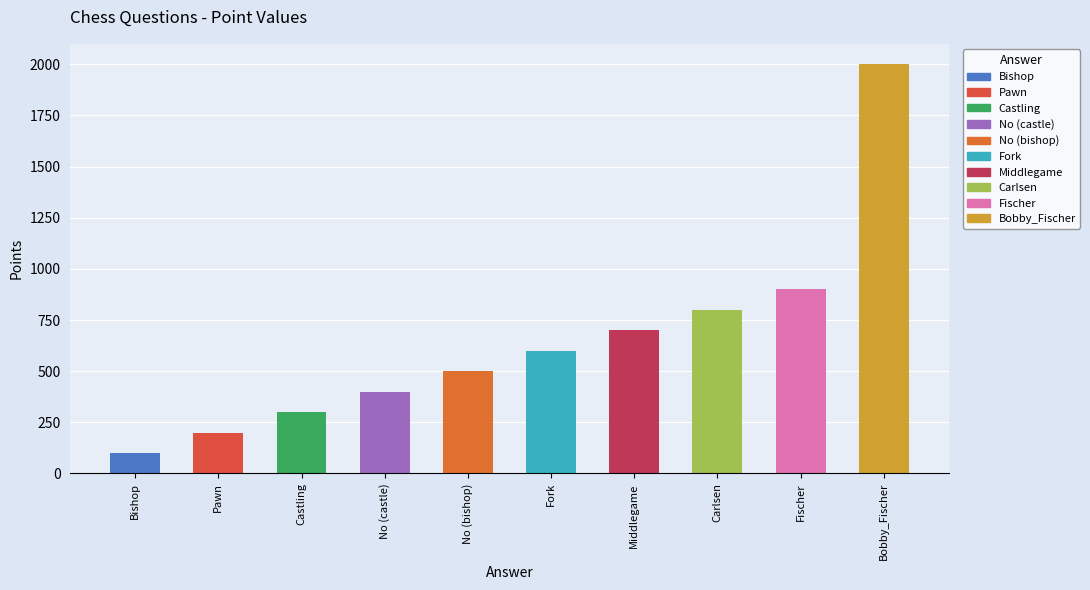

What is the difference between the maximum and minimum values?

1900